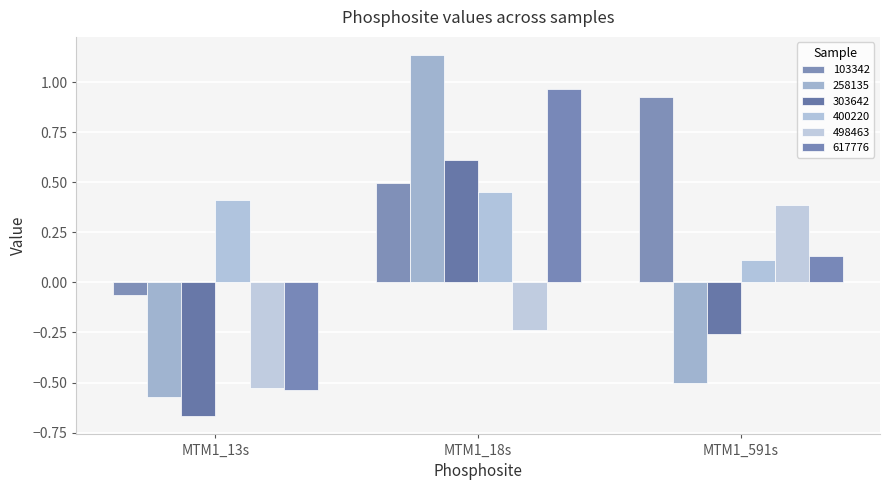

Reading left to right, what are all the values shown in this chart?

103342: -0.1	0.5	0.9
258135: -0.6	1.1	-0.5
303642: -0.7	0.6	-0.3
400220: 0.4	0.5	0.1
498463: -0.5	-0.2	0.4
617776: -0.5	1.0	0.1